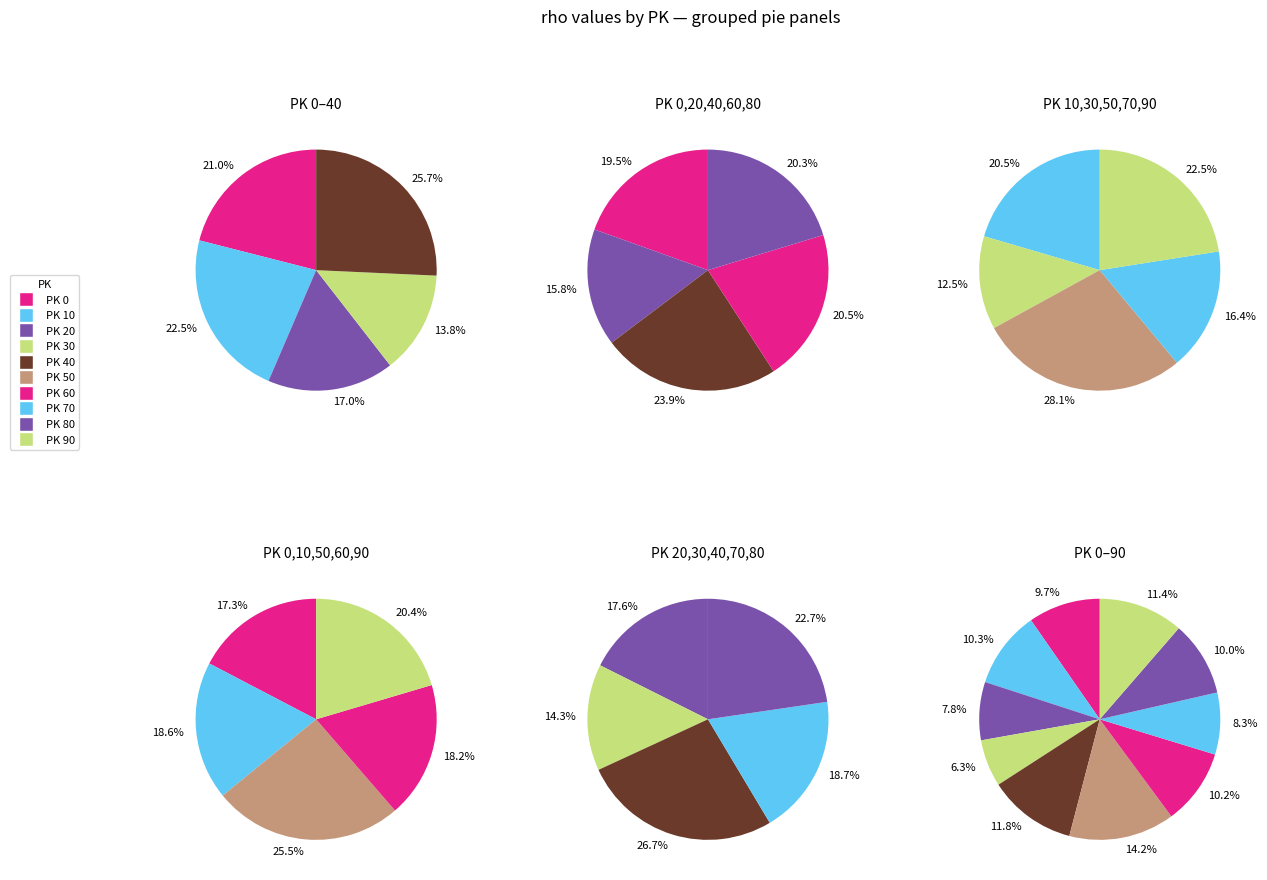

Does 90 represent more than half of the total?

No